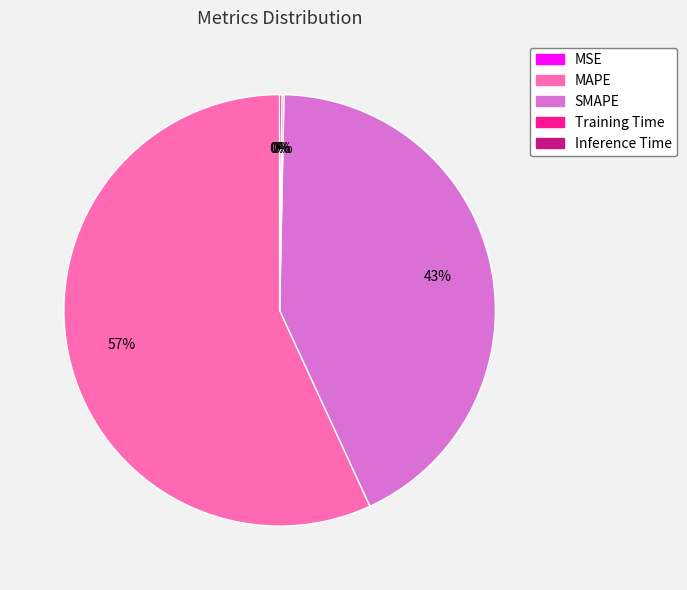

The MAPE slice represents 42% of the pie. True or false?

False